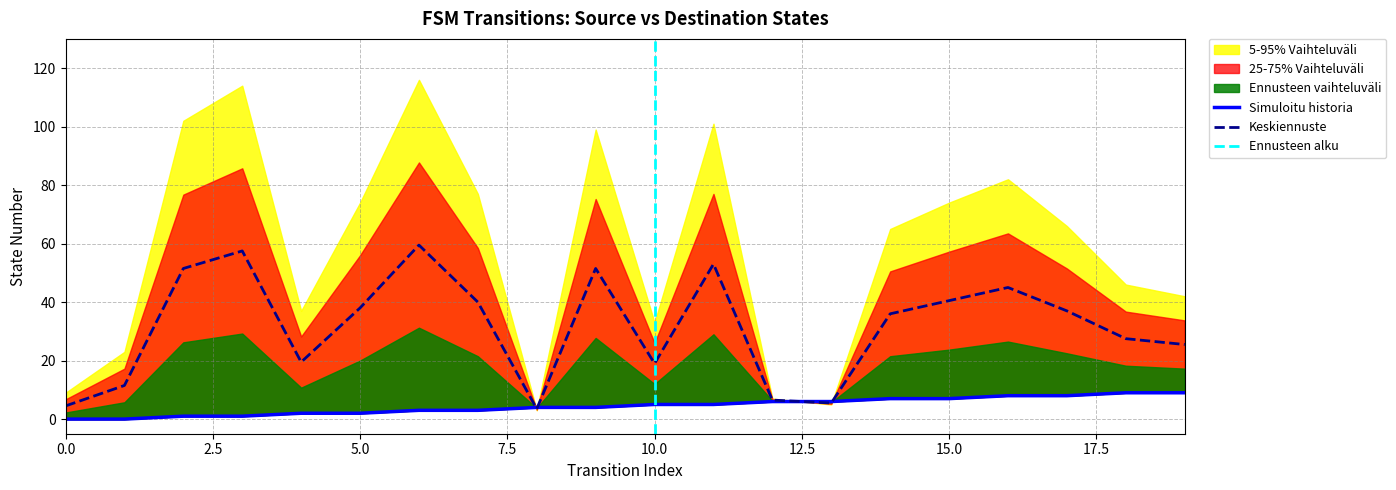

What is the maximum value shown in the chart?

59.5